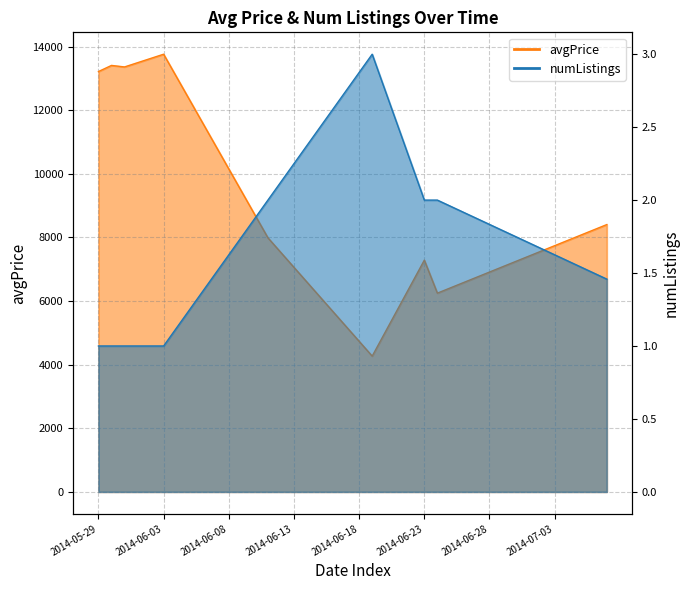

True or false: numListings and avgPrice cross at least once.

False